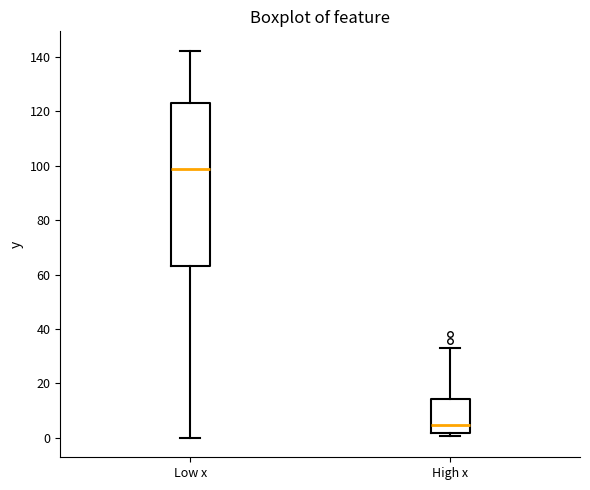

Reading left to right, read every box against the y-axis: the position of its median line, the range the box covers, and the ends of its whiskers. The values are not printed on the chart, so give them approximately, as read against the axis.

Low x: median 98, box 64 to 124, whiskers 0 to 142
High x: median 4, box 2 to 14, whiskers 0 to 34